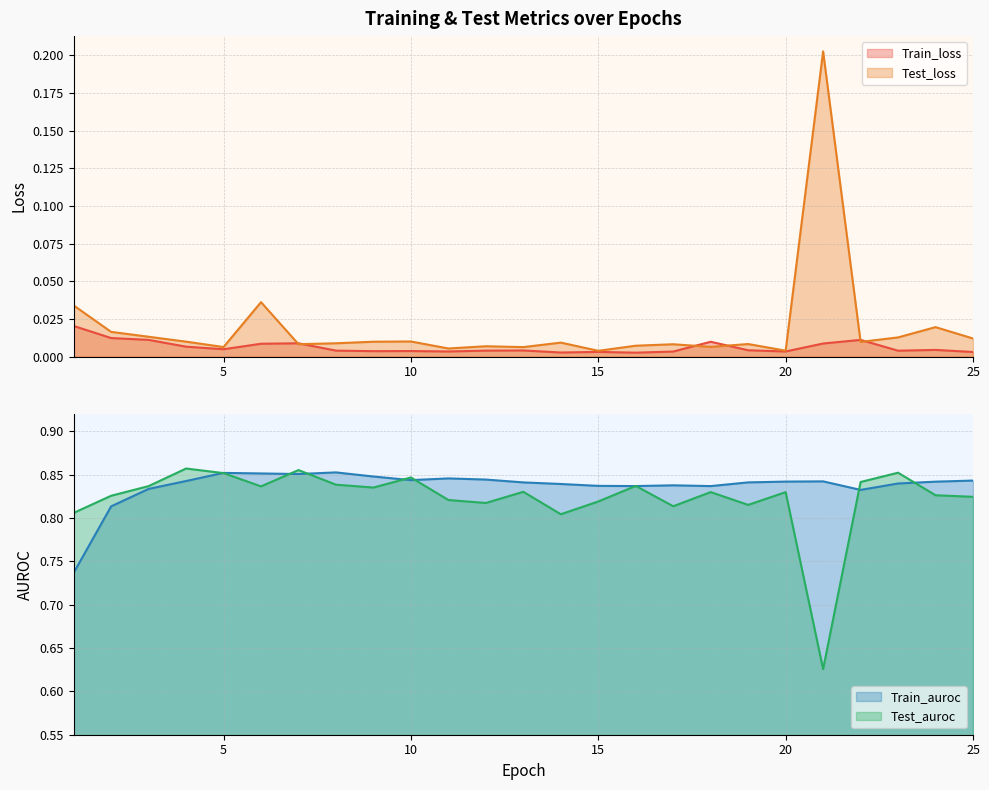

The Test_auroc series shows 1.4 at 9. True or false?

False